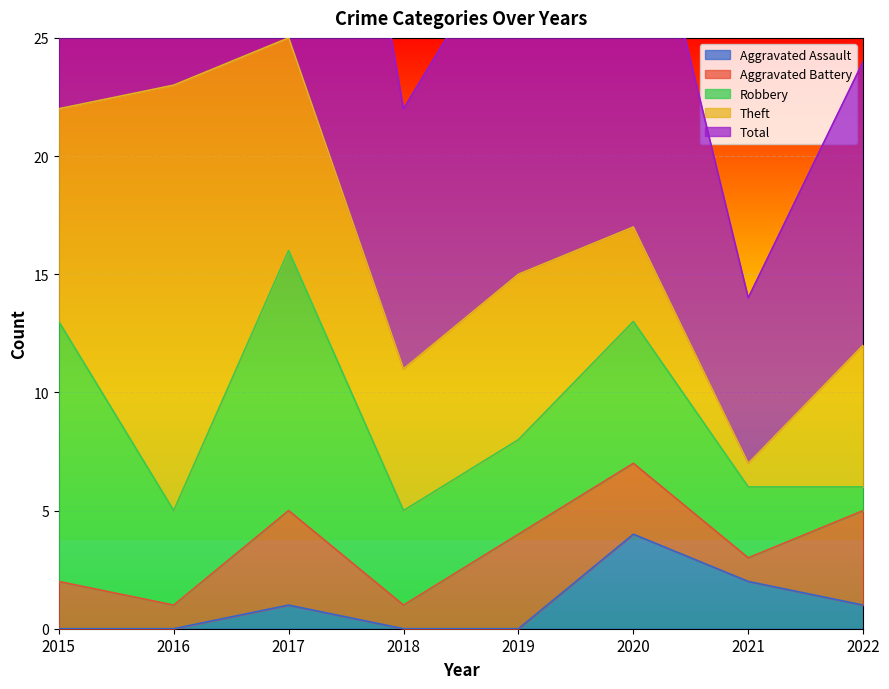

Rank the series at 2021 from highest to lowest value.

Total, Robbery, Aggravated Assault, Aggravated Battery, Theft